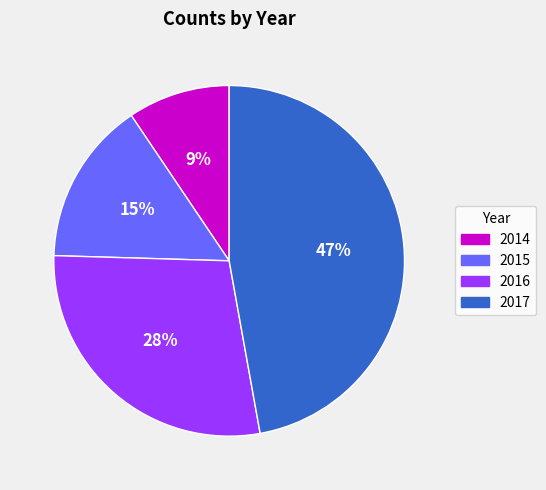

To the nearest percent, what is the difference between the largest and smallest slice percentages?

38%